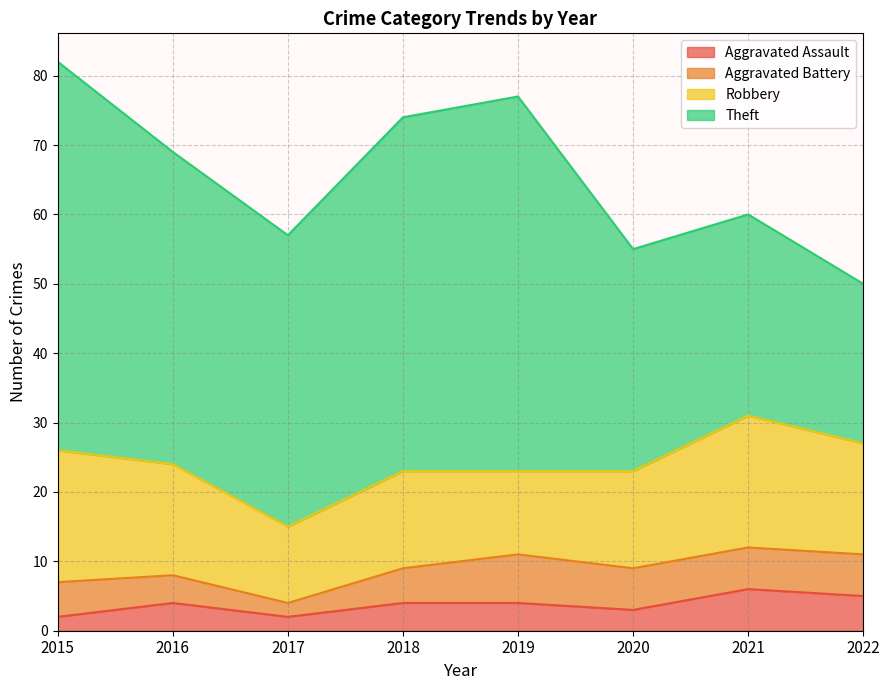

What are all the series names shown in the legend?

Aggravated Assault, Aggravated Battery, Robbery, Theft